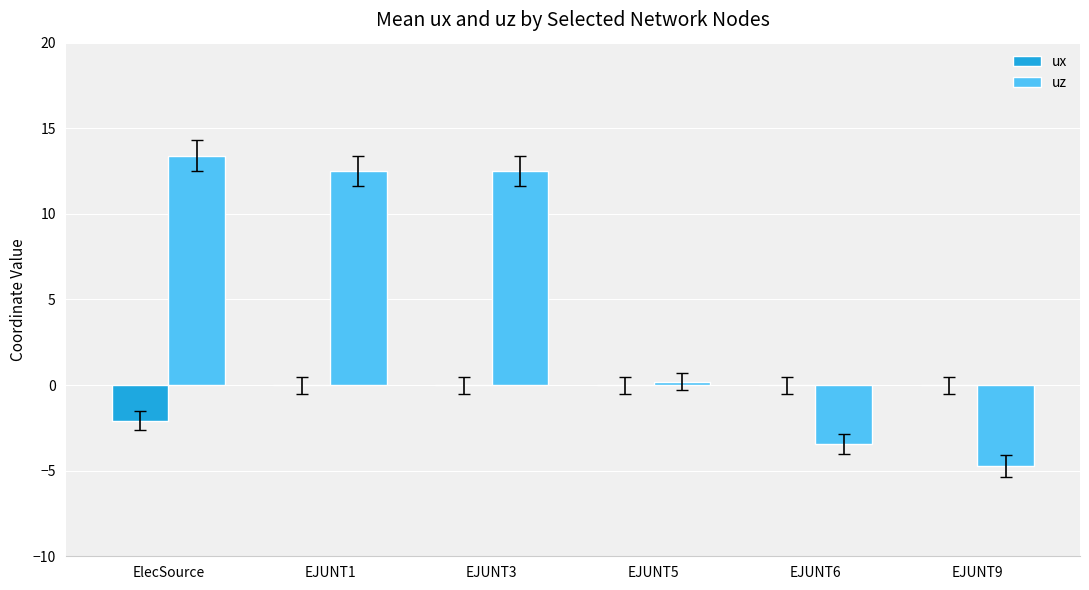

Which category has the highest value across all series?

ElecSource